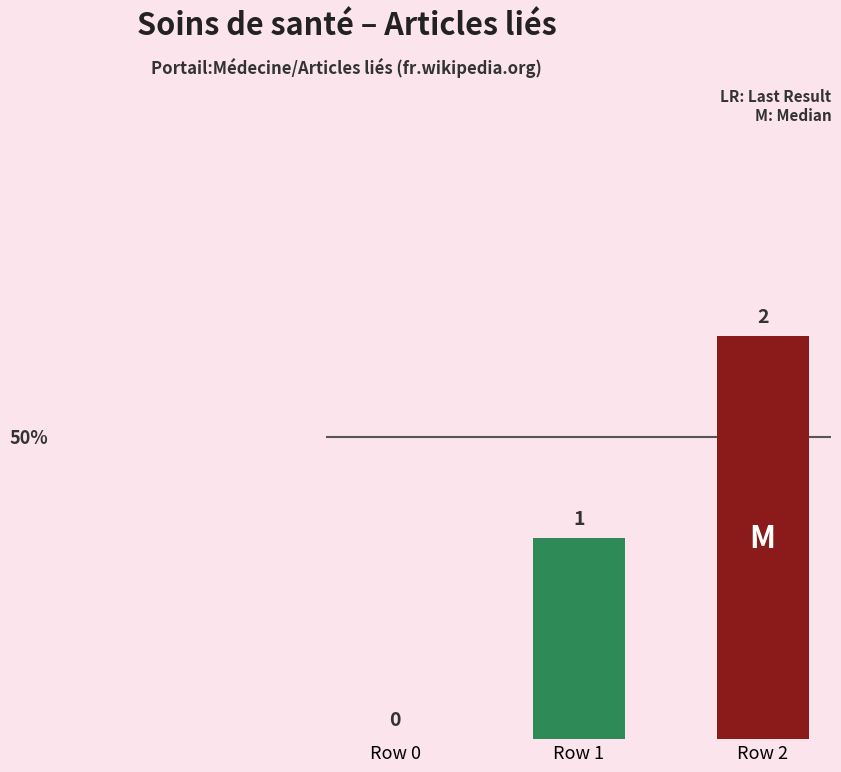

Read the value at Row 1.

1